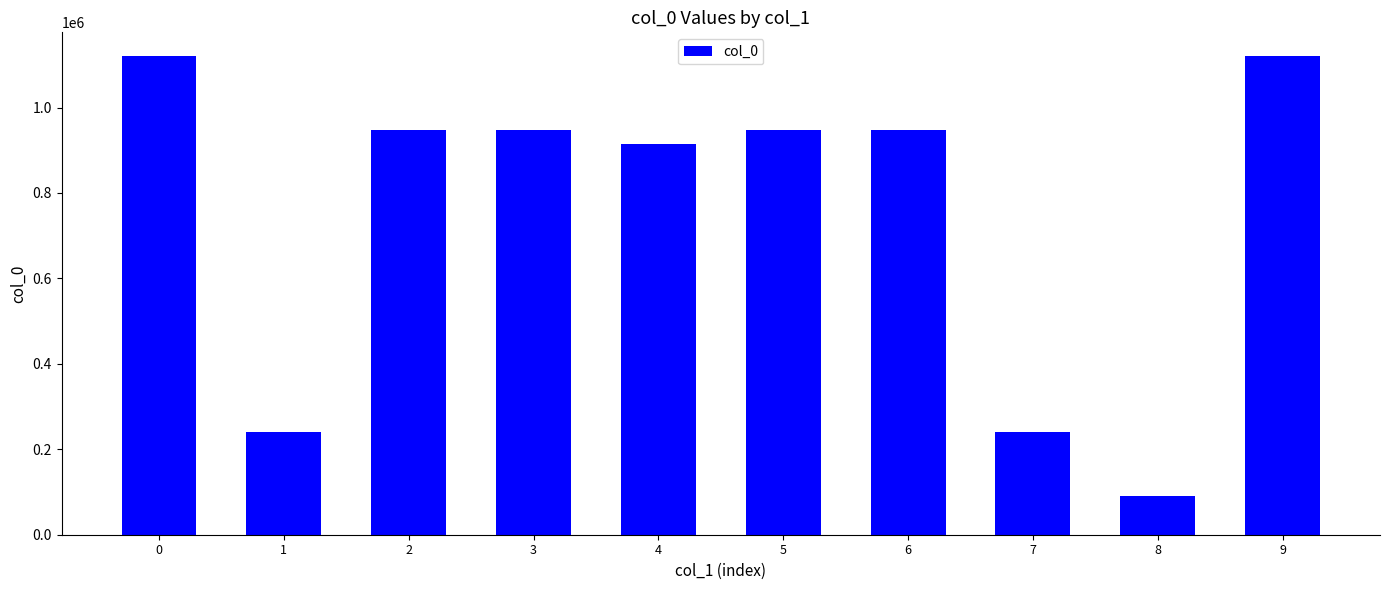

What is the maximum value shown in the chart?

1120118